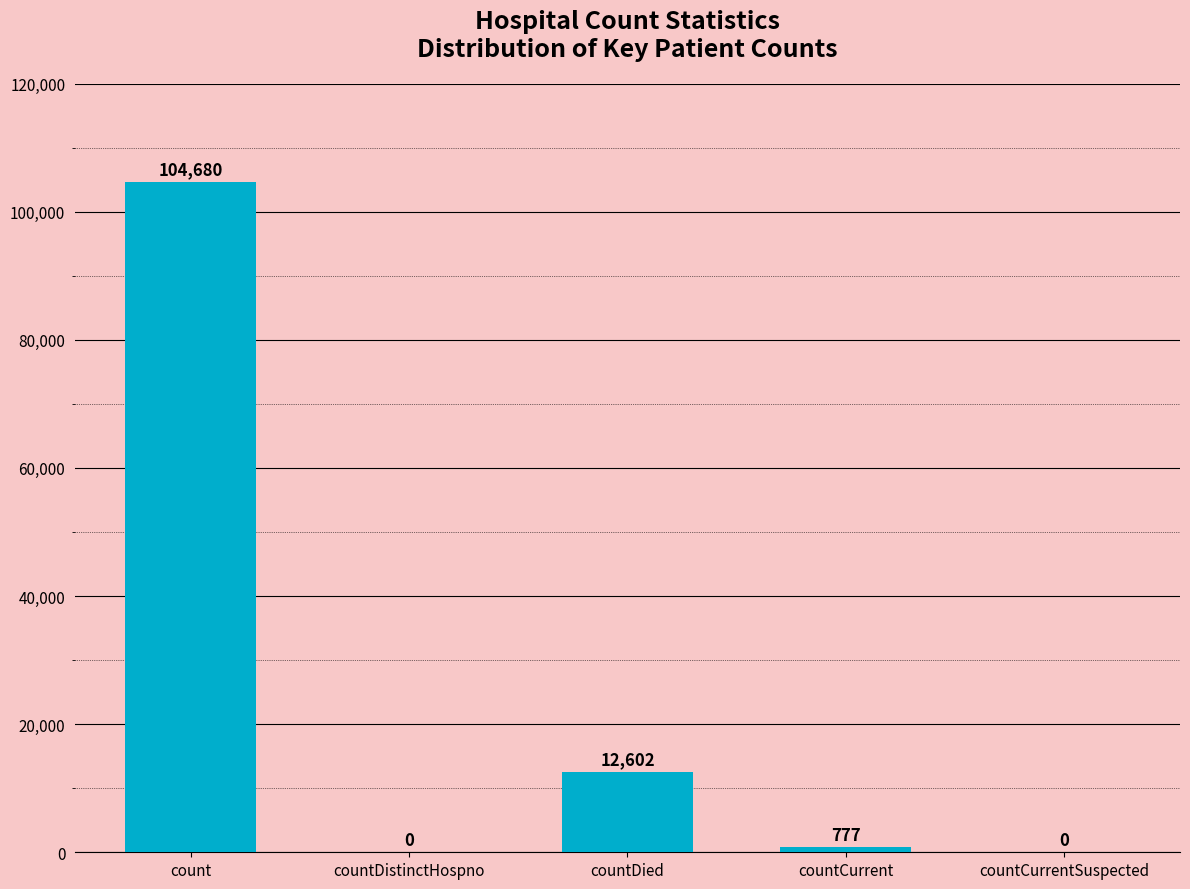

What is the maximum value shown in the chart?

104680